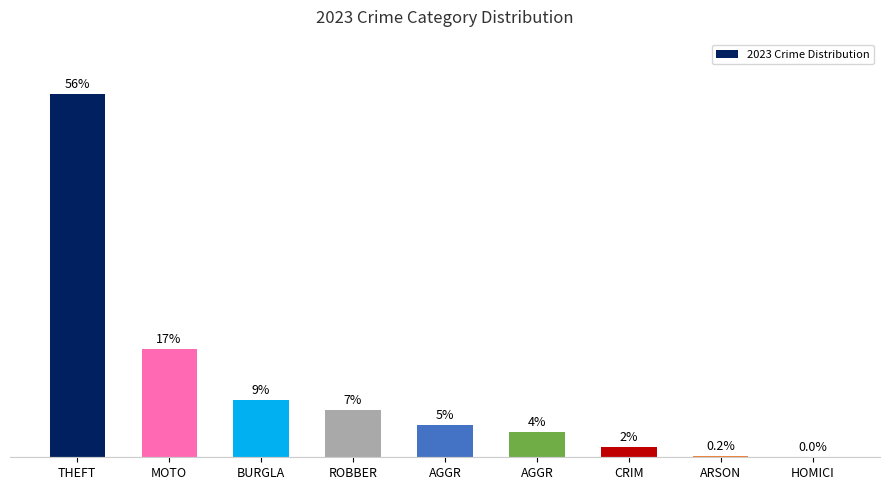

Between AGGR and CRIM, which is larger?

AGGR